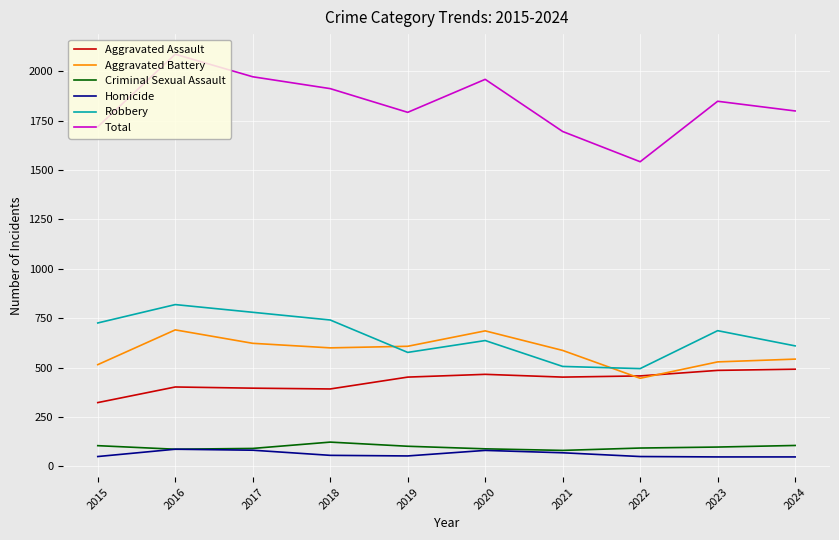

What is the maximum value shown in the chart?

2086